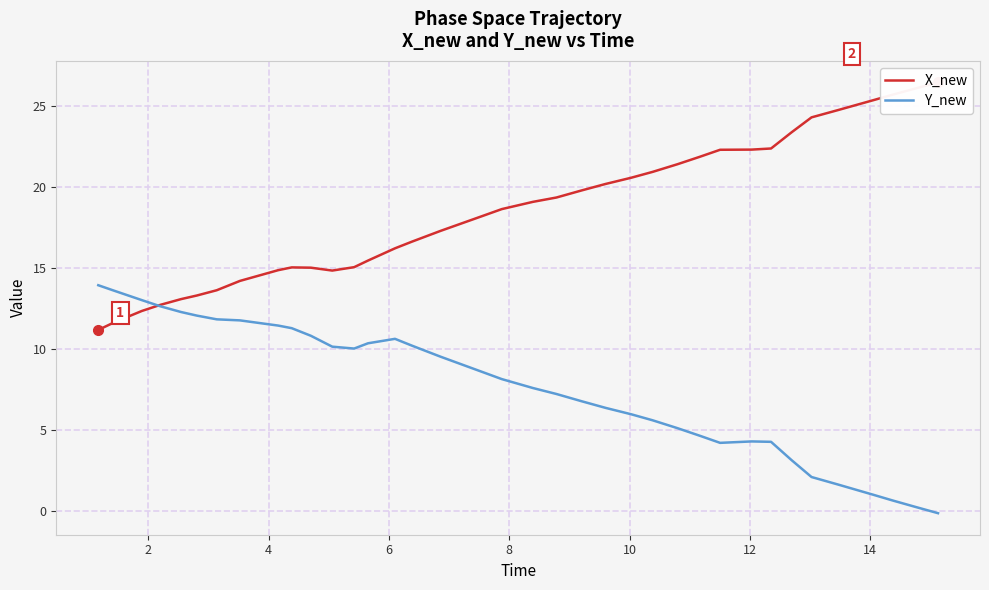

Does the chart display data point markers on the line(s)?

No